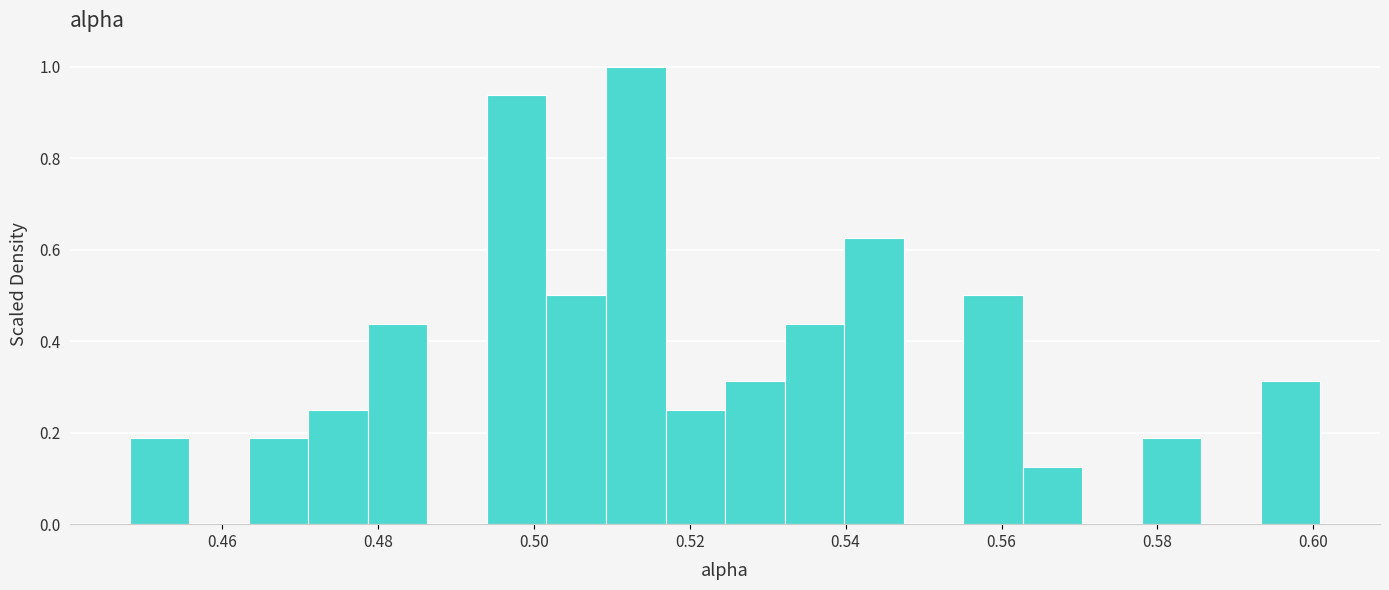

Read against the x-axis, roughly where is the centre of the tallest bar?

0.514